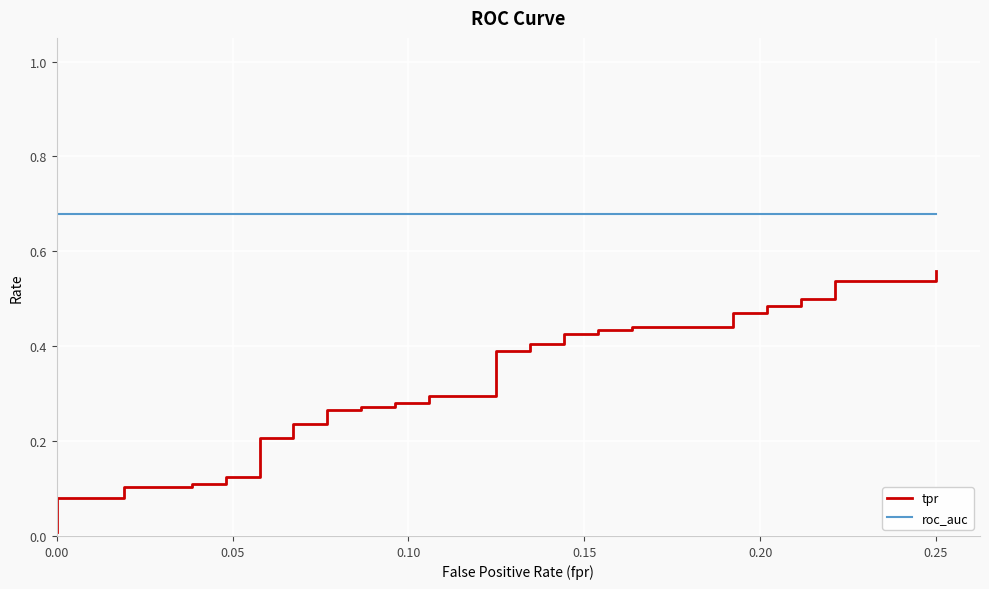

What is the highest value of the roc_auc series?

0.7